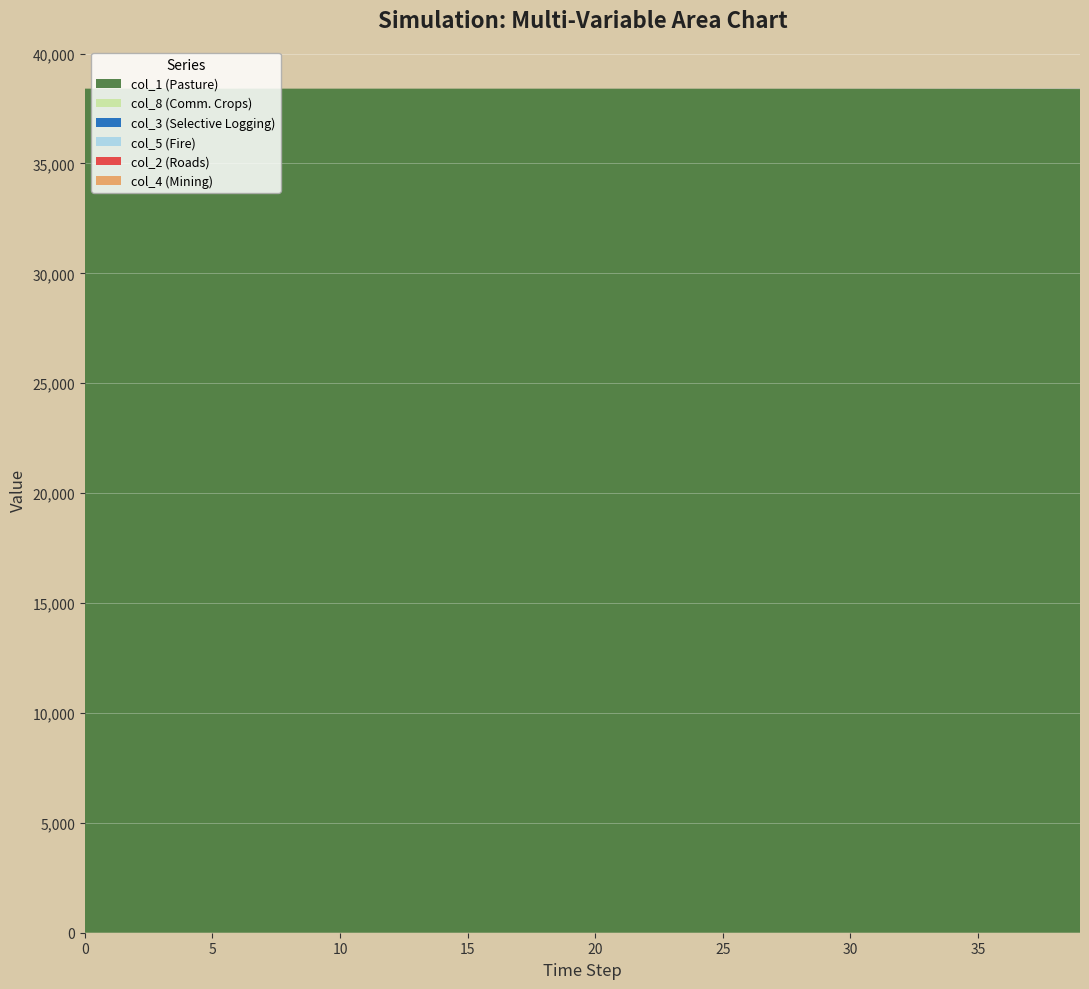

Reading right to left, transcribe all the data shown in this chart.

col_1: 39=38384.9	38=38386.7	37=38388.3	36=38389.7	35=38391.0	34=38392.2	33=38393.3	32=38394.2	31=38395.1	30=38395.9	29=38396.6	28=38397.2	27=38397.8	26=38398.4	25=38398.8	24=38399.3	23=38399.7	22=38400.0	21=38400.3	20=38400.6	19=38400.9	18=38401.1	17=38401.3	16=38401.5	15=38401.7	14=38401.8	13=38402.0	12=38402.1	11=38402.2	10=38402.3	9=38402.4	8=38402.5	7=38402.6	6=38402.7	5=38402.7	4=38402.8	3=38402.8	2=38402.8	1=38402.9	0=38403.0
col_3: 39=5.3	38=4.8	37=4.4	36=4.0	35=3.6	34=3.2	33=2.9	32=2.6	31=2.4	30=2.2	29=2.0	28=1.8	27=1.6	26=1.4	25=1.3	24=1.2	23=1.1	22=1.0	21=0.9	20=0.8	19=0.7	18=0.6	17=0.6	16=0.5	15=0.5	14=0.4	13=0.4	12=0.3	11=0.3	10=0.3	9=0.2	8=0.2	7=0.2	6=0.2	5=0.1	4=0.1	3=0.1	2=0.1	1=0.1	0=0.0
col_5: 39=3.3	38=3.0	37=2.7	36=2.5	35=2.2	34=2.0	33=1.8	32=1.6	31=1.5	30=1.4	29=1.2	28=1.1	27=1.0	26=0.9	25=0.8	24=0.7	23=0.7	22=0.6	21=0.5	20=0.5	19=0.4	18=0.4	17=0.3	16=0.3	15=0.3	14=0.2	13=0.2	12=0.2	11=0.2	10=0.1	9=0.1	8=0.1	7=0.1	6=0.1	5=0.1	4=0.1	3=0.0	2=0.0	1=0.0	0=0.0
col_8: 39=7.6	38=6.8	37=6.2	36=5.5	35=5.0	34=4.5	33=4.0	32=3.6	31=3.2	30=2.9	29=2.6	28=2.3	27=2.0	26=1.8	25=1.6	24=1.4	23=1.2	22=1.1	21=1.0	20=0.8	19=0.7	18=0.6	17=0.6	16=0.5	15=0.4	14=0.3	13=0.3	12=0.2	11=0.2	10=0.2	9=0.1	8=0.1	7=0.1	6=0.1	5=0.0	4=0.0	3=0.0	2=0.0	1=0.0	0=0.0
col_2: 39=1.2	38=1.1	37=1.0	36=0.9	35=0.8	34=0.7	33=0.7	32=0.6	31=0.5	30=0.5	29=0.4	28=0.4	27=0.4	26=0.3	25=0.3	24=0.3	23=0.2	22=0.2	21=0.2	20=0.2	19=0.2	18=0.1	17=0.1	16=0.1	15=0.1	14=0.1	13=0.1	12=0.1	11=0.1	10=0.1	9=0.1	8=0.1	7=0.0	6=0.0	5=0.0	4=0.0	3=0.0	2=0.0	1=0.0	0=0.0
col_4: 39=0.4	38=0.3	37=0.3	36=0.3	35=0.3	34=0.2	33=0.2	32=0.2	31=0.2	30=0.2	29=0.1	28=0.1	27=0.1	26=0.1	25=0.1	24=0.1	23=0.1	22=0.1	21=0.1	20=0.1	19=0.1	18=0.1	17=0.0	16=0.0	15=0.0	14=0.0	13=0.0	12=0.0	11=0.0	10=0.0	9=0.0	8=0.0	7=0.0	6=0.0	5=0.0	4=0.0	3=0.0	2=0.0	1=0.0	0=0.0